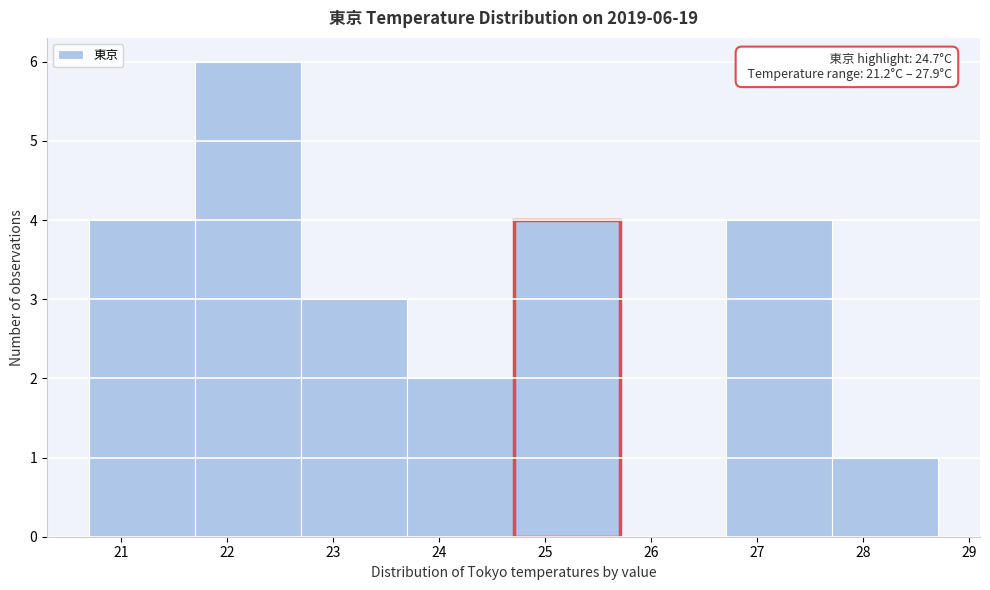

Over which range of the x-axis is the bar tallest?

21.7 to 22.7